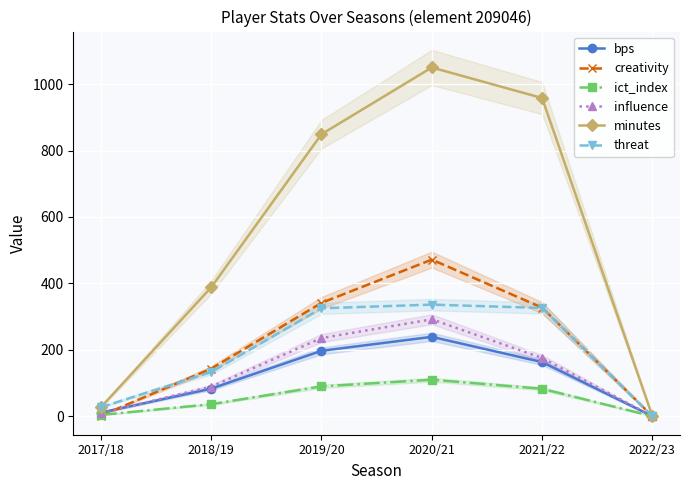

Which series has the widest spread of values?

minutes